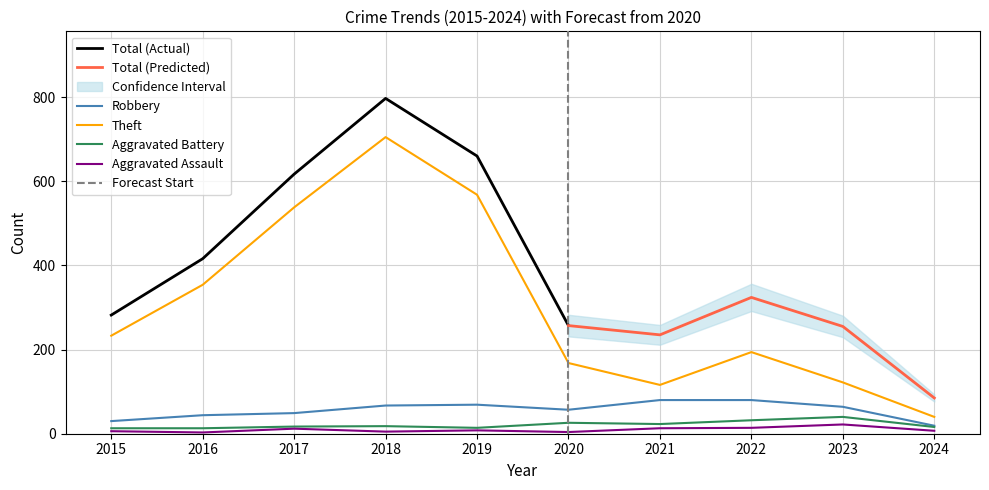

What is the spread (max minus min) of values at 2019?

560